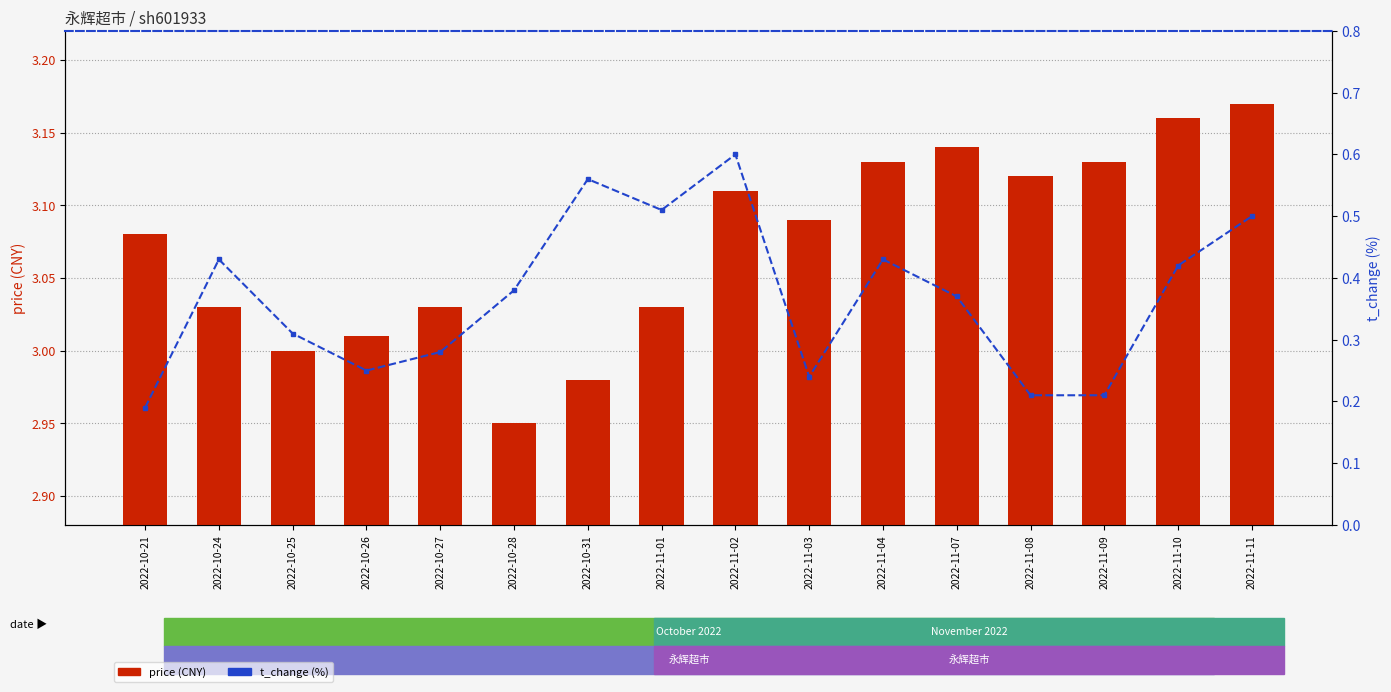

Between 2022-10-31 and 2022-11-01, which is larger?

2022-11-01